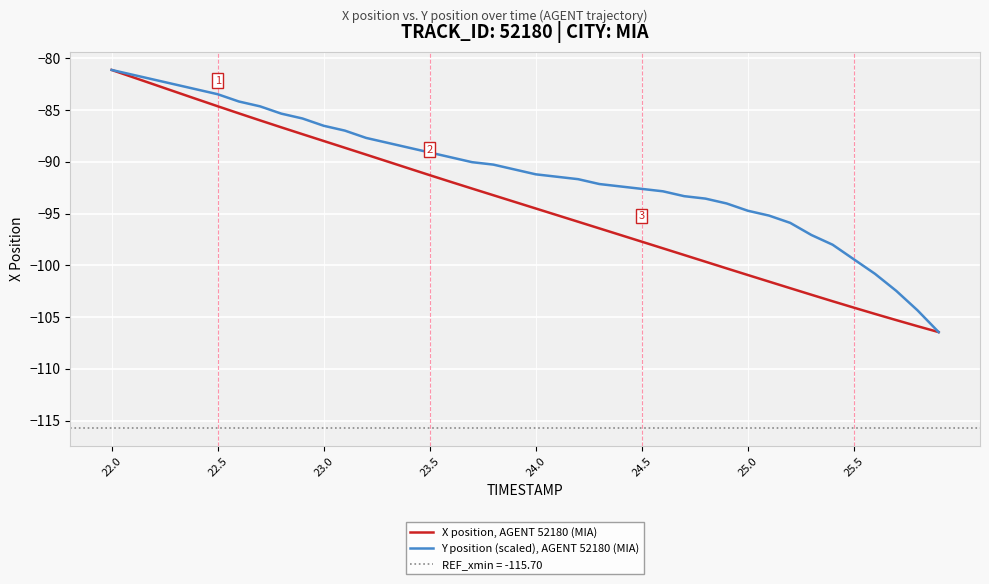

Reading left to right, what are all the values shown in this chart?

X position, AGENT 52180 (MIA): -81.1	-81.8	-82.5	-83.2	-83.9	-84.6	-85.3	-86.0	-86.7	-87.3	-88.0	-88.6	-89.3	-90.0	-90.6	-91.3	-91.9	-92.6	-93.2	-93.9	-94.5	-95.2	-95.8	-96.4	-97.1	-97.7	-98.4	-99.0	-99.7	-100.3	-100.9	-101.6	-102.2	-102.8	-103.5	-104.1	-104.7	-105.3	-105.9	-106.5
Y position (scaled), AGENT 52180 (MIA): -81.1	-81.6	-82.1	-82.5	-83.0	-83.5	-84.2	-84.6	-85.3	-85.8	-86.5	-87.0	-87.7	-88.2	-88.6	-89.1	-89.6	-90.0	-90.3	-90.7	-91.2	-91.4	-91.7	-92.2	-92.4	-92.6	-92.9	-93.3	-93.6	-94.0	-94.7	-95.2	-95.9	-97.1	-98.0	-99.4	-100.8	-102.5	-104.3	-106.5